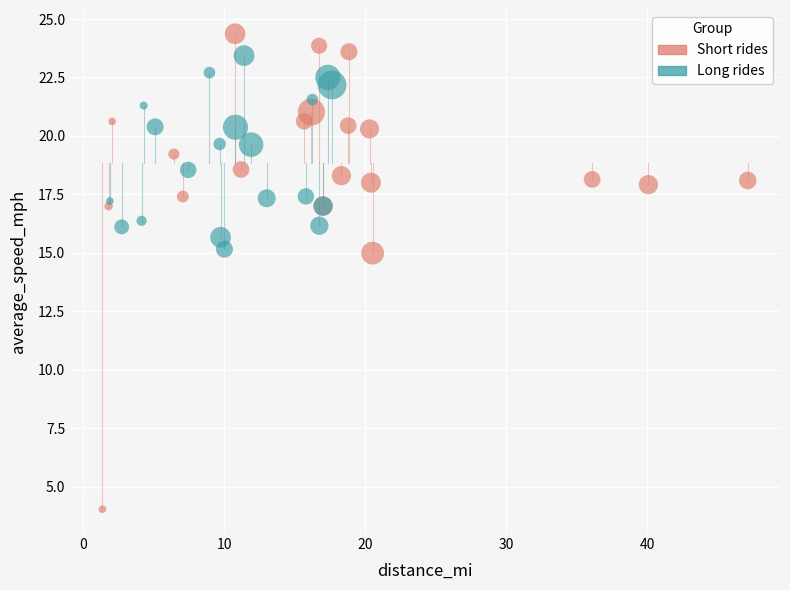

What are all the series names shown in the legend?

Short rides, Long rides